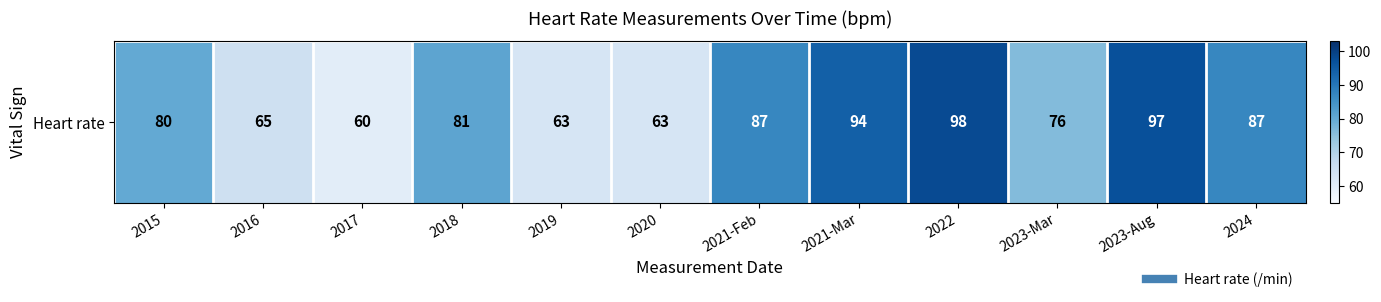

How many series are shown in this chart?

1